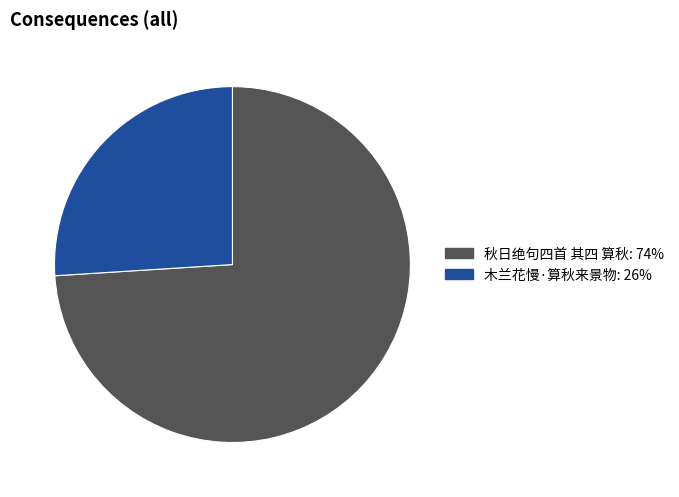

How many slices are in this pie chart?

2